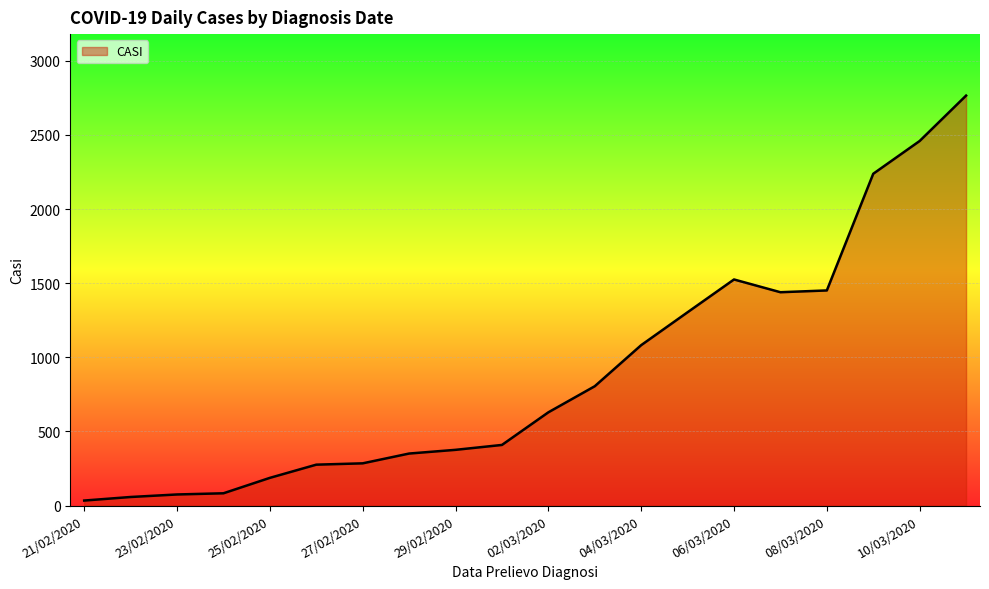

What is the difference between the maximum and minimum values?

2731